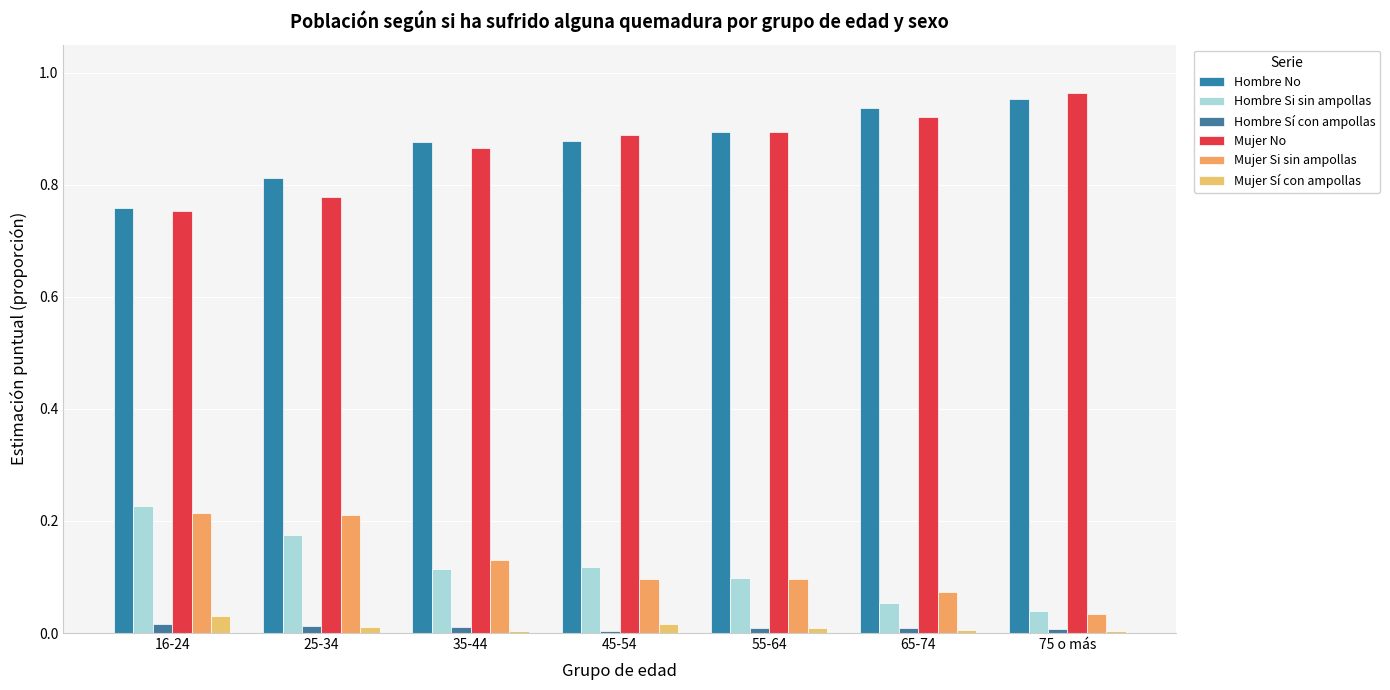

How many bars are there in total?

42